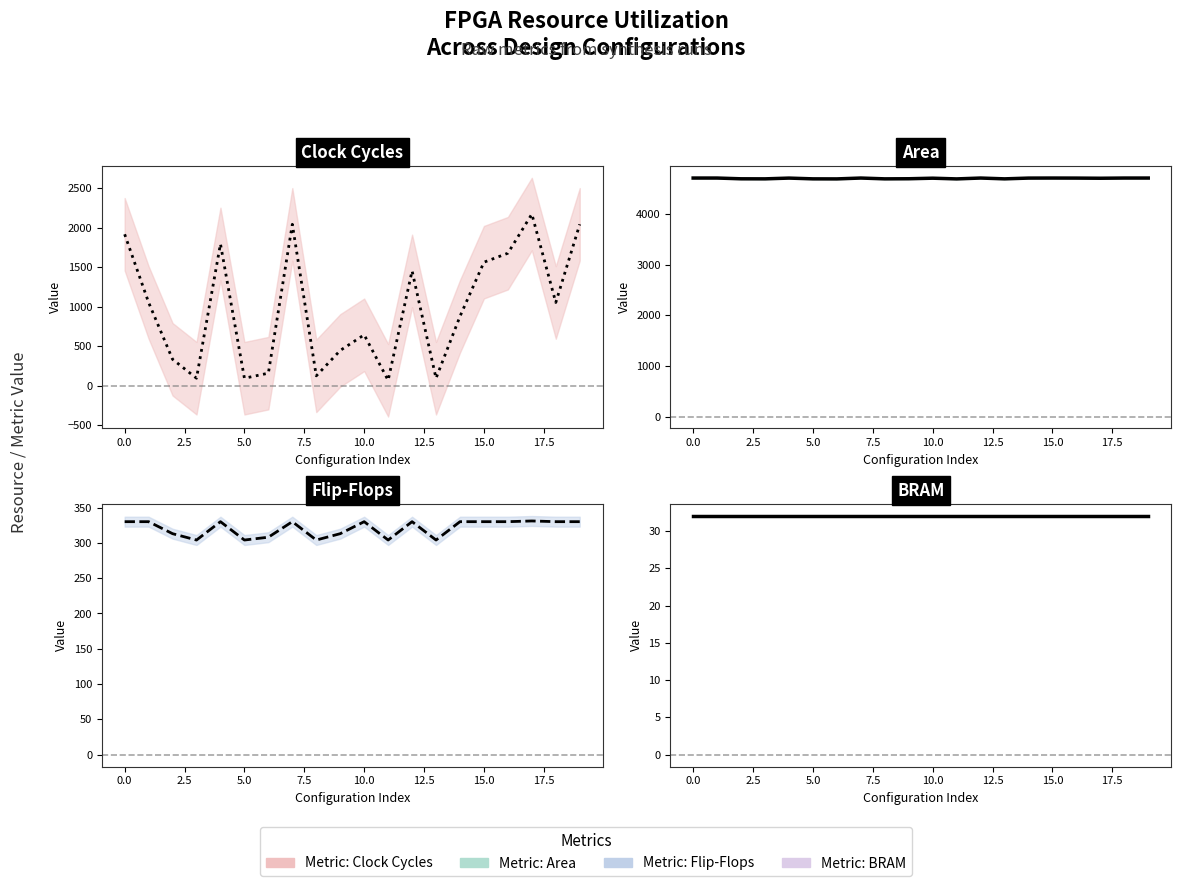

Count the number of categories in the chart.

20